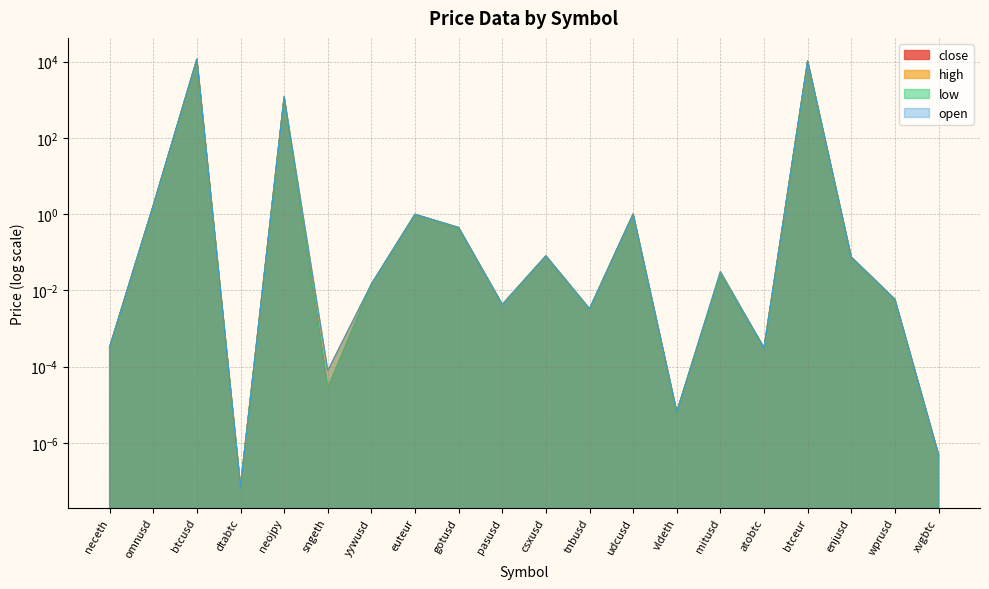

What is the difference between the maximum and minimum values in the close series?

11472.0